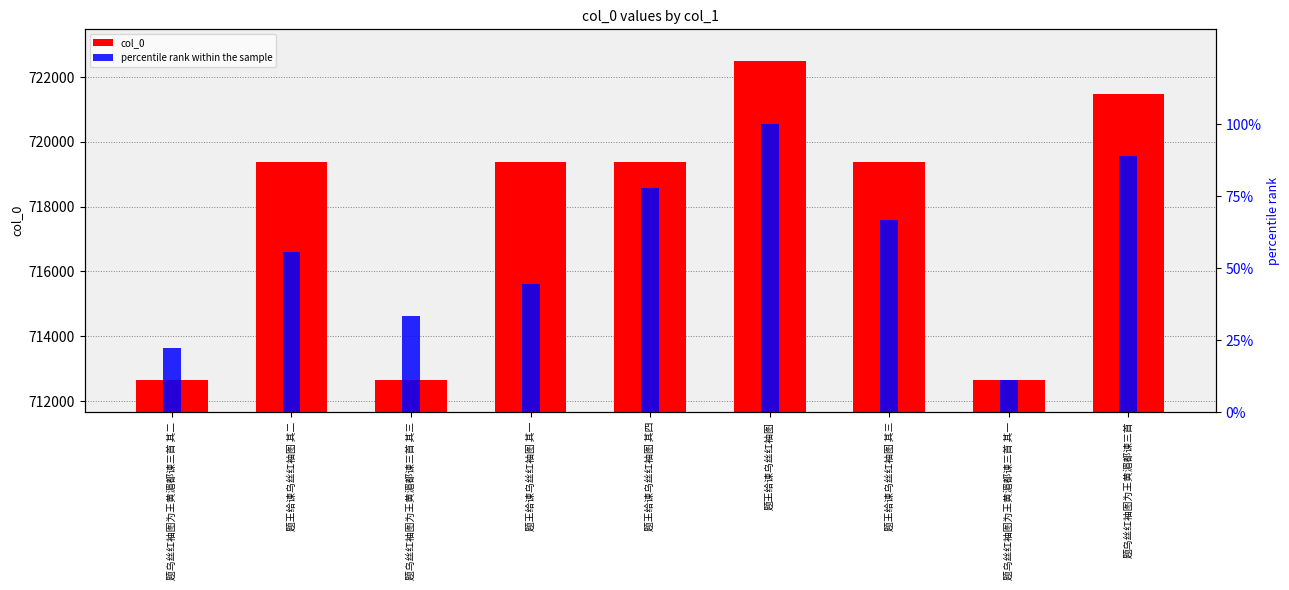

Which series has the largest total across all categories?

col_0